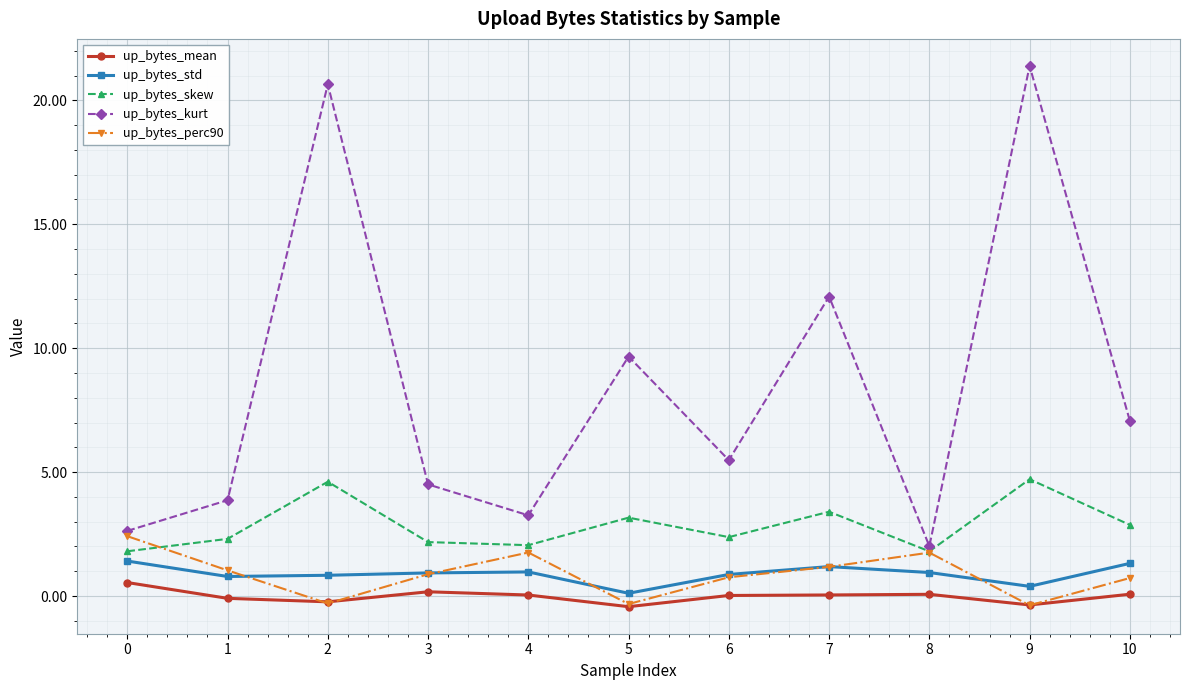

What is the total value across all series at 7?

17.9